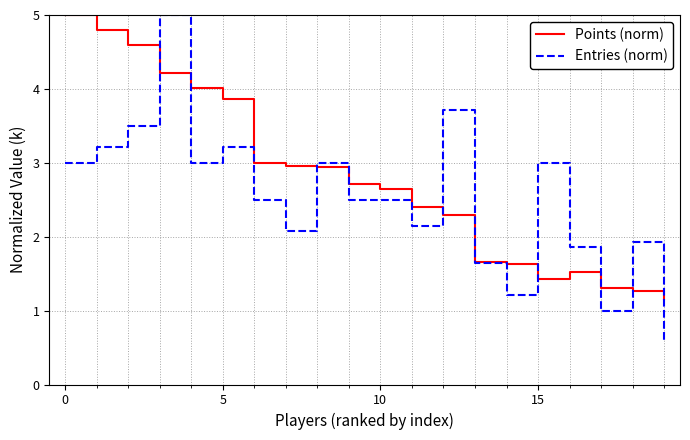

True or false: Points (norm) and Entries (norm) intersect in this chart.

True